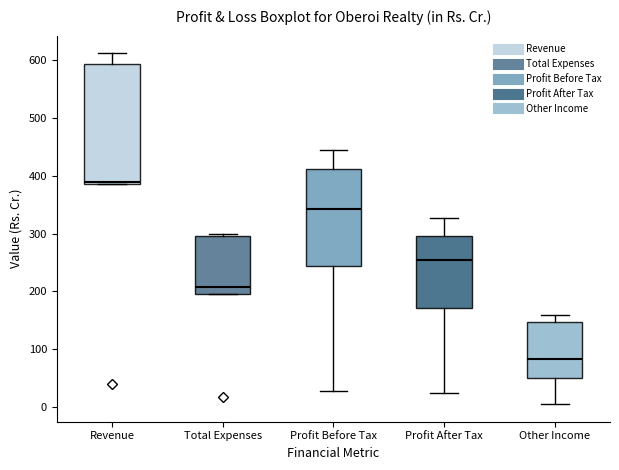

Where is the lower edge of the box for Revenue on the y-axis? The values are not printed on the chart, so give them approximately, as read against the axis.

390